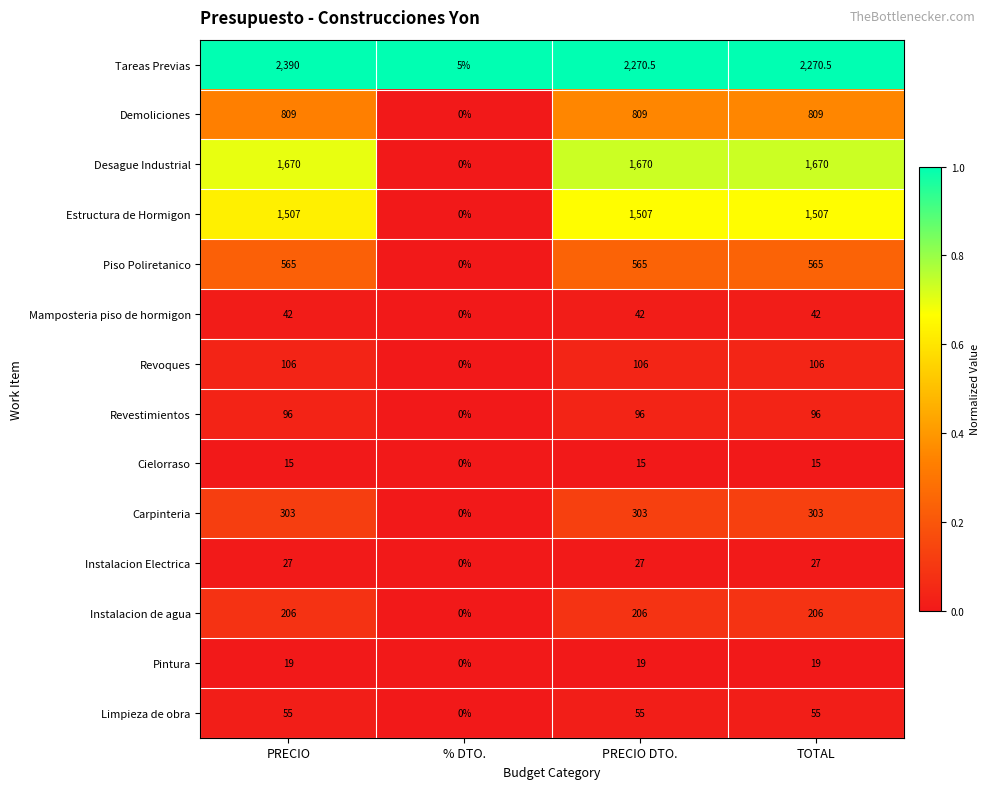

Rank the series by their maximum value, from highest to lowest.

Tareas Previas, Desague Industrial, Estructura de Hormigon, Demoliciones, Piso Poliretanico, Carpinteria, Instalacion de agua, Revoques, Revestimientos, Limpieza de obra, Mamposteria piso de hormigon, Instalacion Electrica, Pintura, Cielorraso